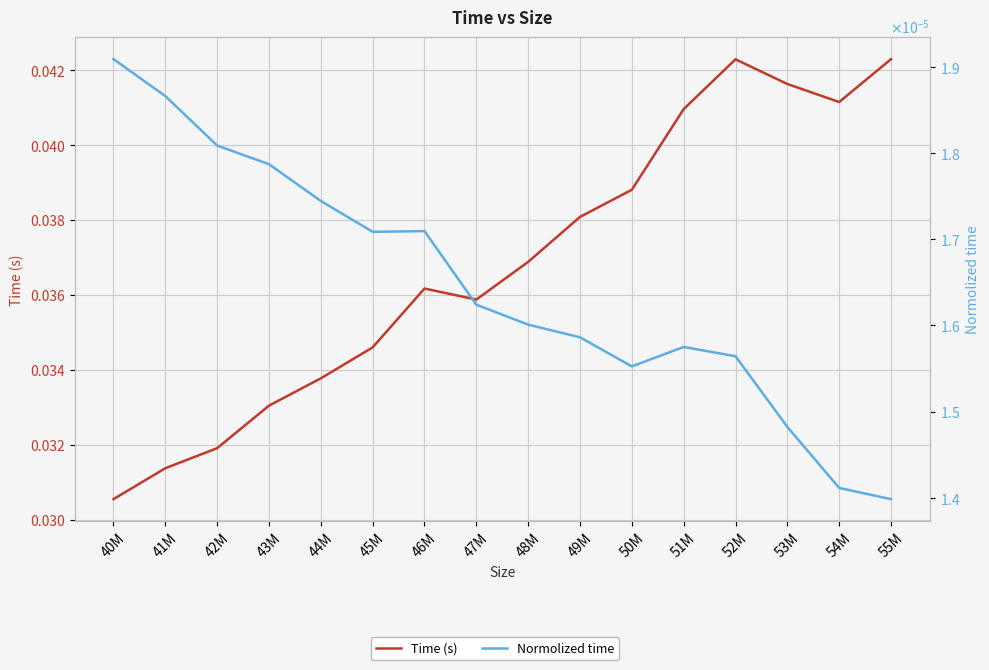

In Time (s), how many points are higher than both neighbors (excluding endpoints)?

2